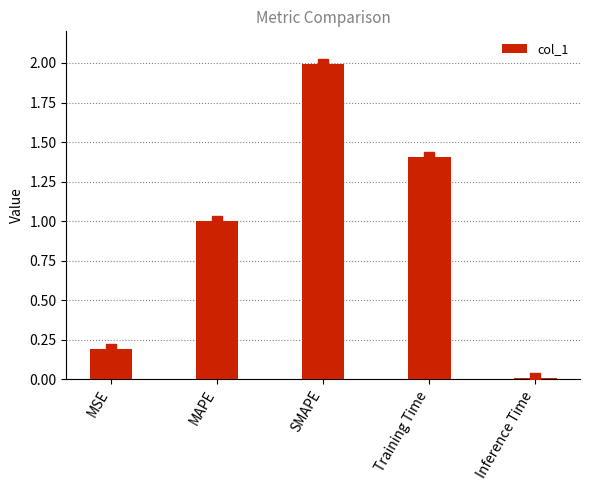

Which category has the highest value across all series?

SMAPE